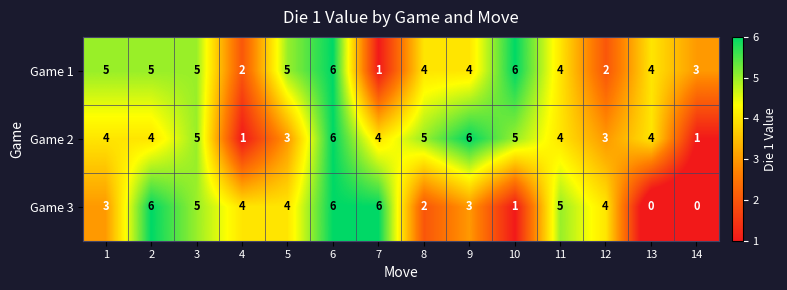

The value of Game 1 at 11 is 6. True or false?

False